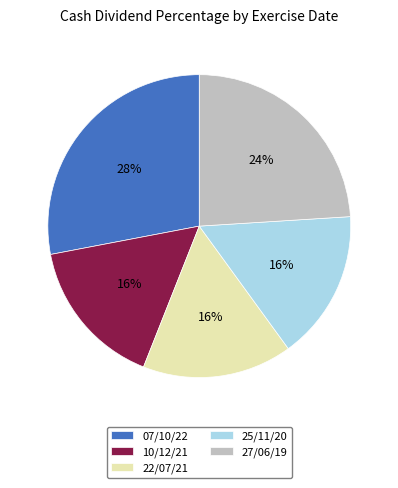

Is it true that 25/11/20 is 6% of the pie?

False